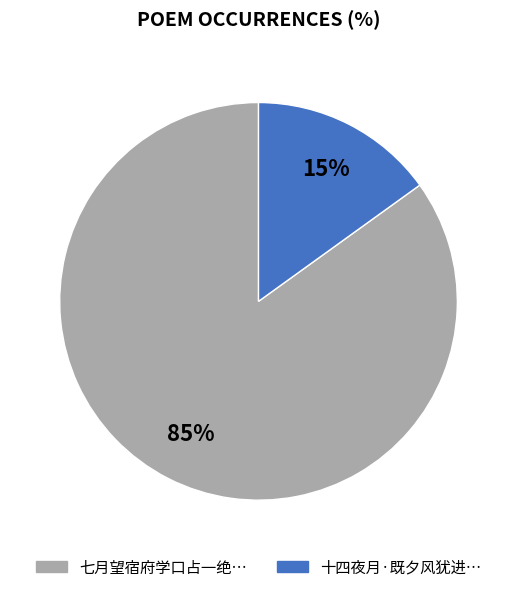

To the nearest percent, what is the difference between the largest and smallest slice percentages?

70%